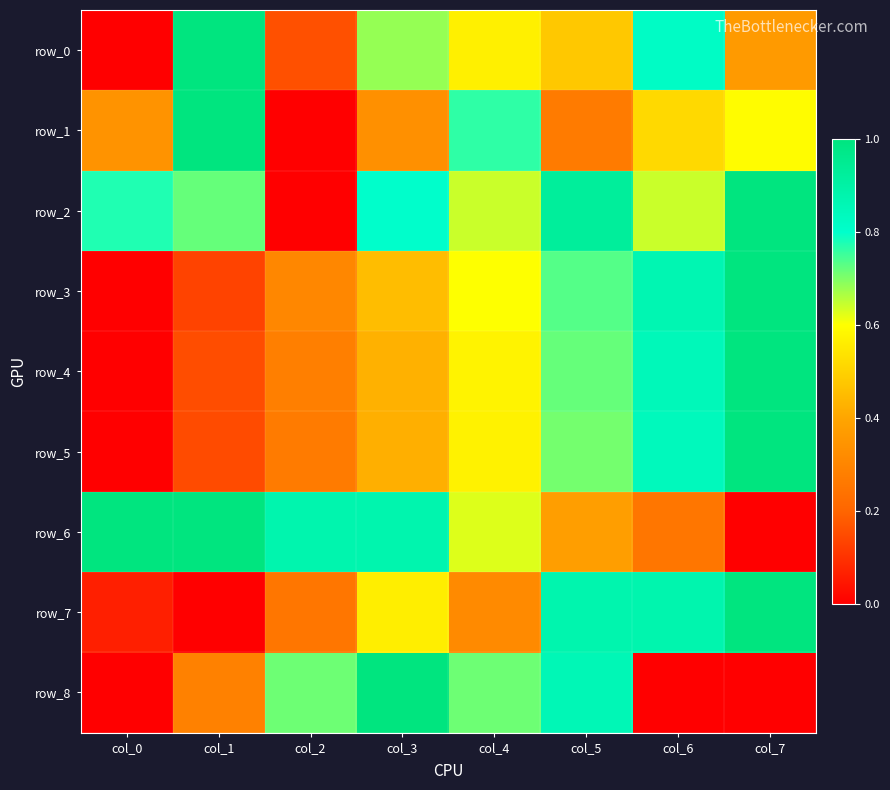

At how many categories does at least one series exceed 0?

8